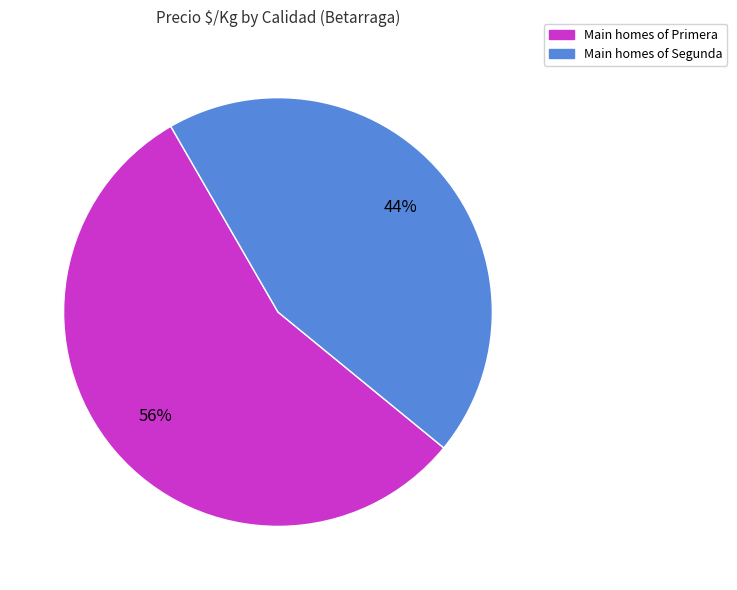

Is there a majority slice in this chart?

Yes